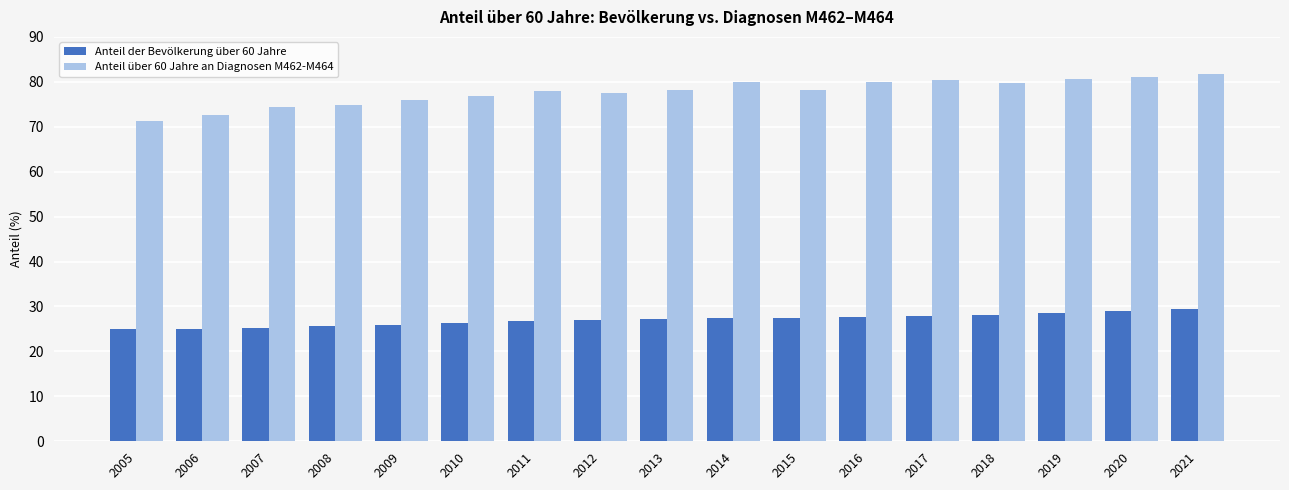

At 2020, list the series in order from largest to smallest.

Anteil über 60 Jahre an Diagnosen M462-M464, Anteil der Bevölkerung über 60 Jahre